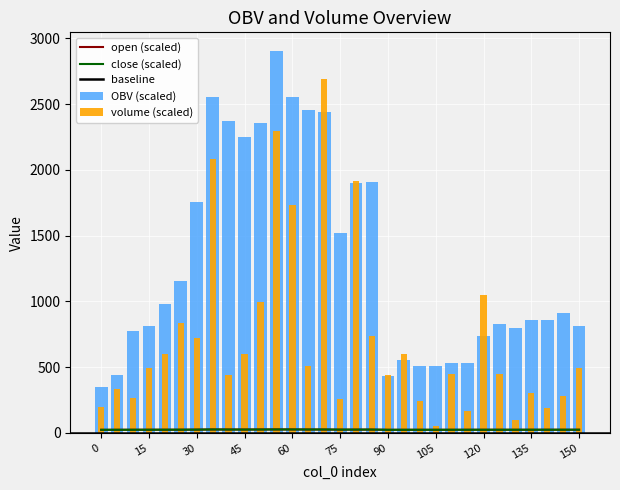

Is the value of OBV_scaled at 30 greater than the value of volume at 20?

Yes